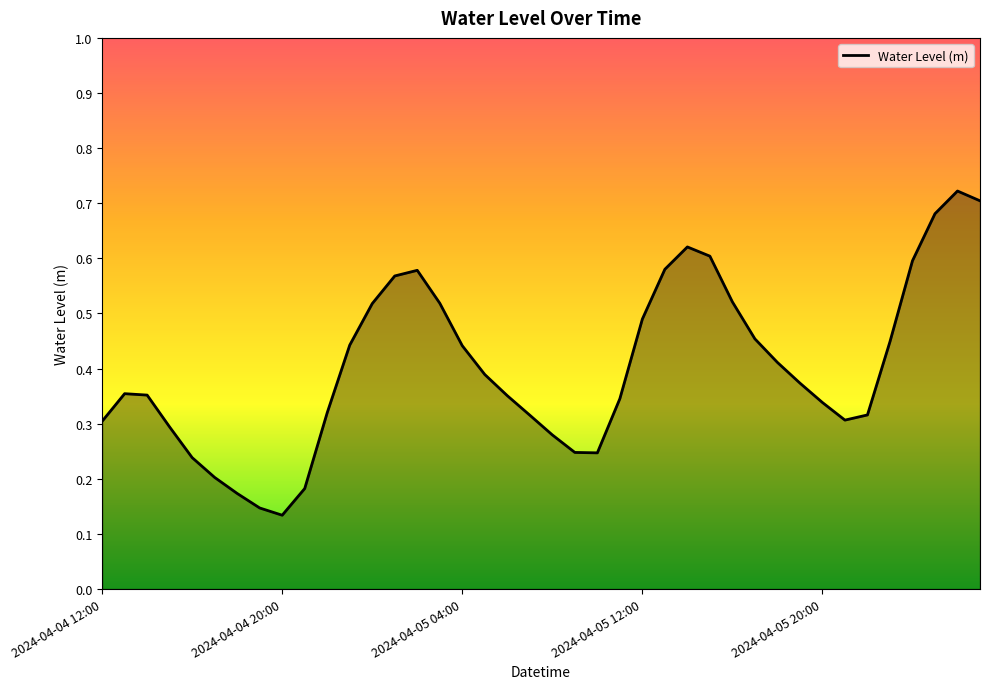

How many points are lower than both their immediate neighbors (excluding endpoints)?

3